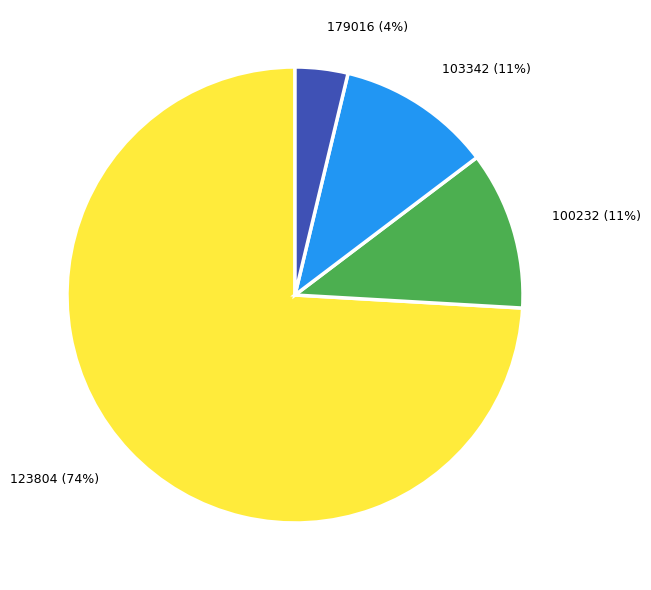

Count the number of slices in the pie.

4